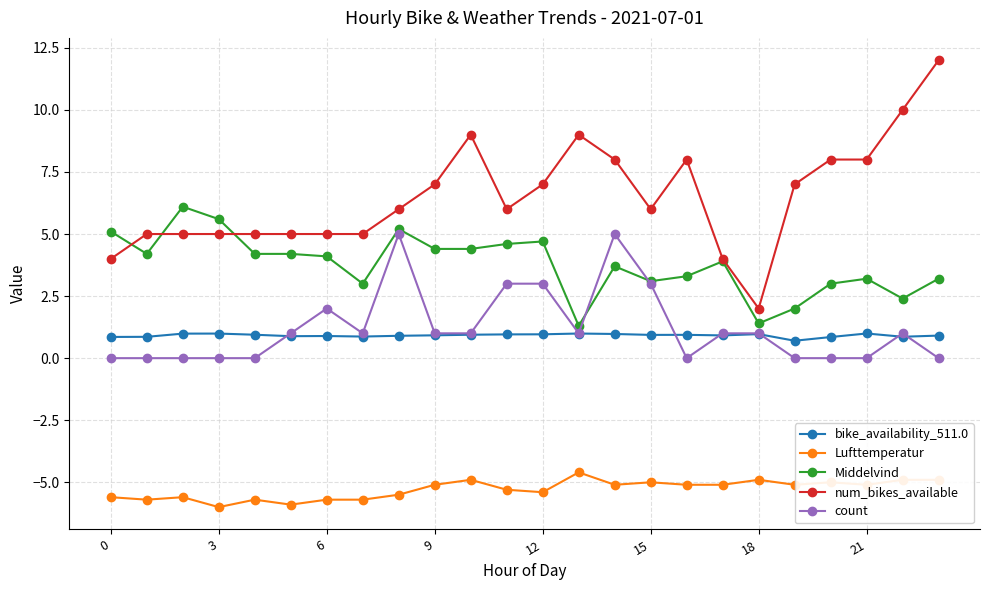

True or false: Middelvind has more than 2 interior local peaks.

True